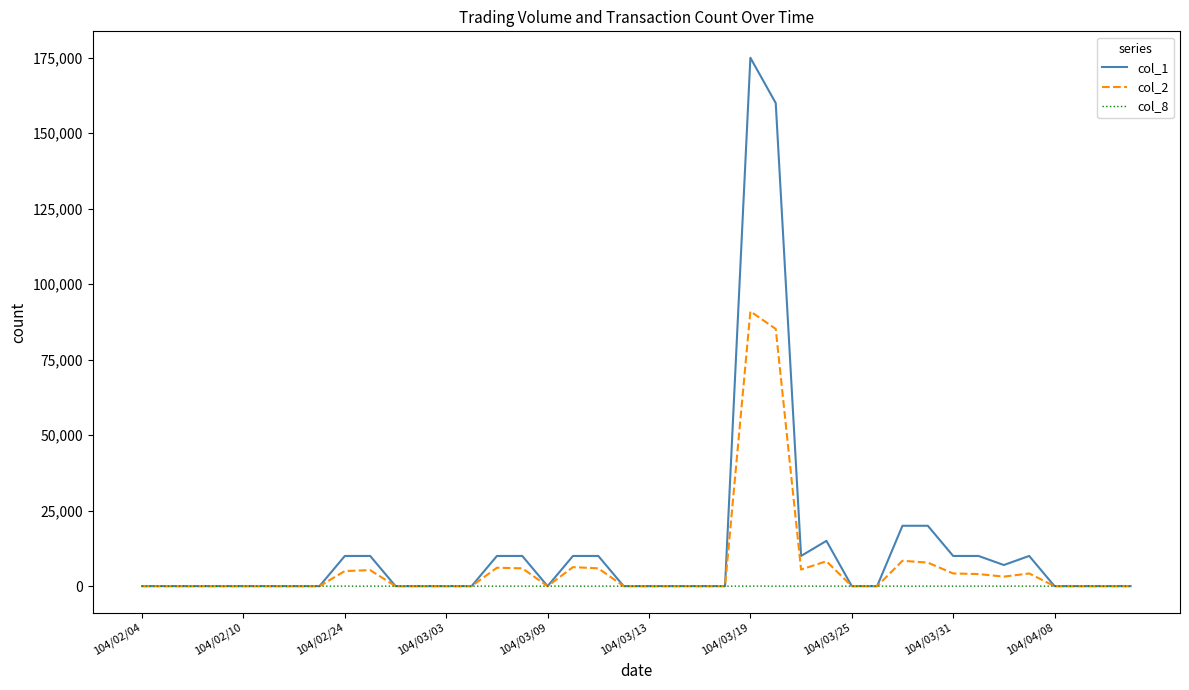

Which series has the widest spread of values?

col_1